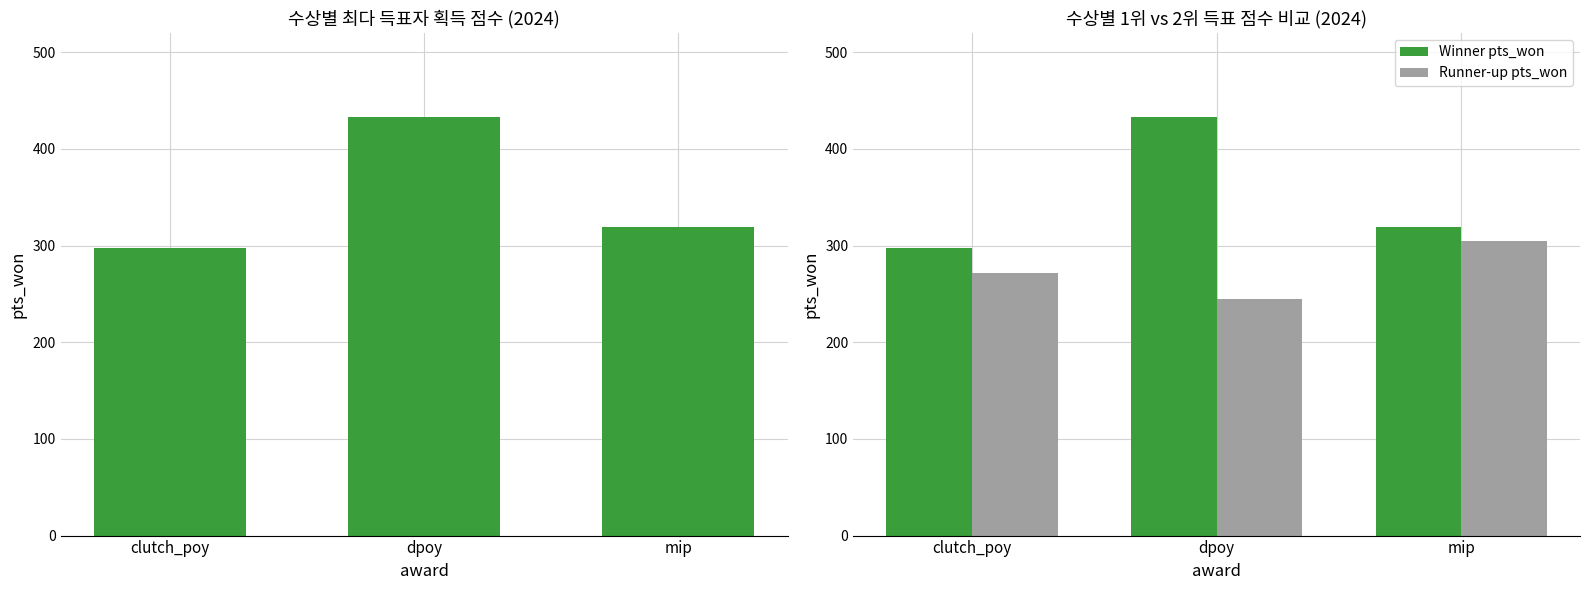

List the series in order of their peak value, highest first.

pts_won (Winner), Winner pts_won, Runner-up pts_won